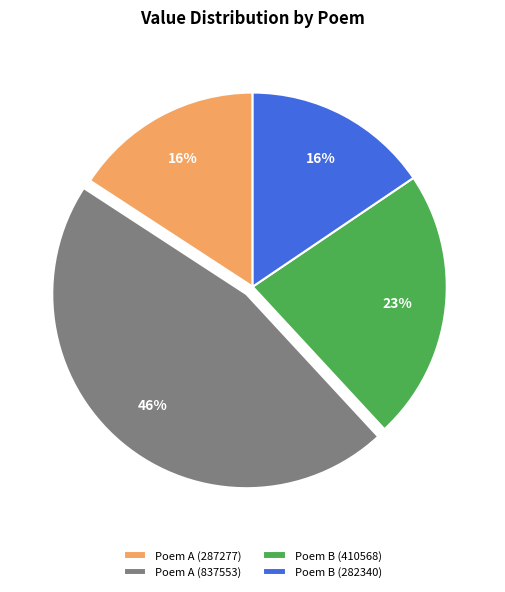

Do Poem A (837553) and Poem B (410568) together represent more than half of the pie?

Yes